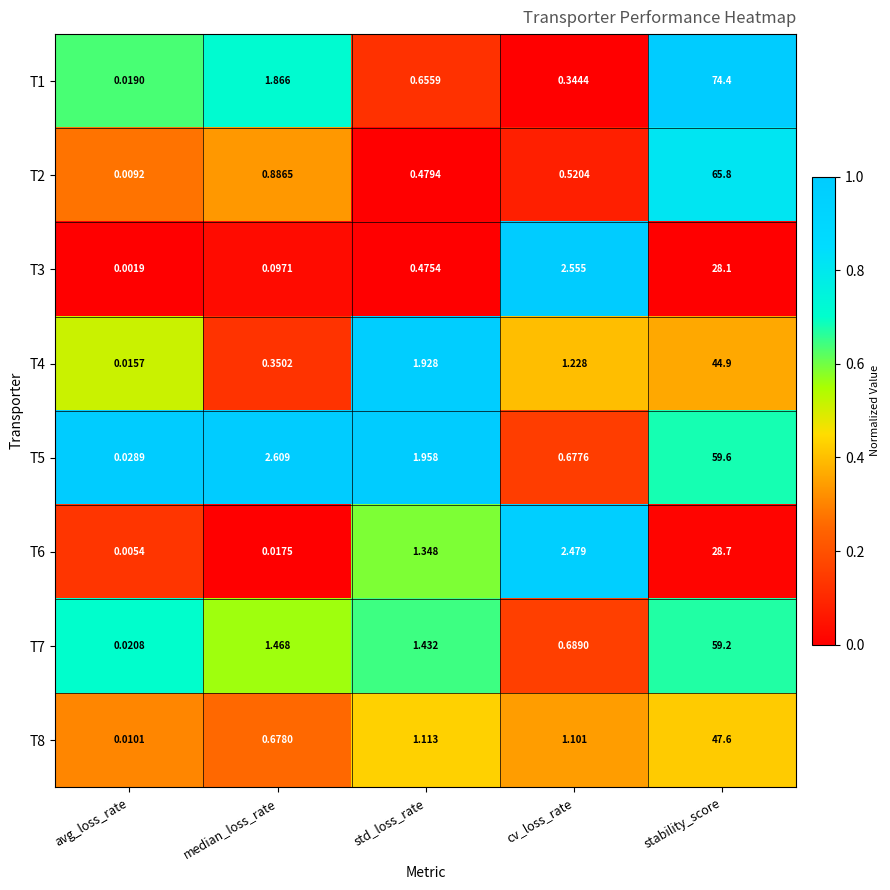

At which label does T4 first exceed 1?

std_loss_rate